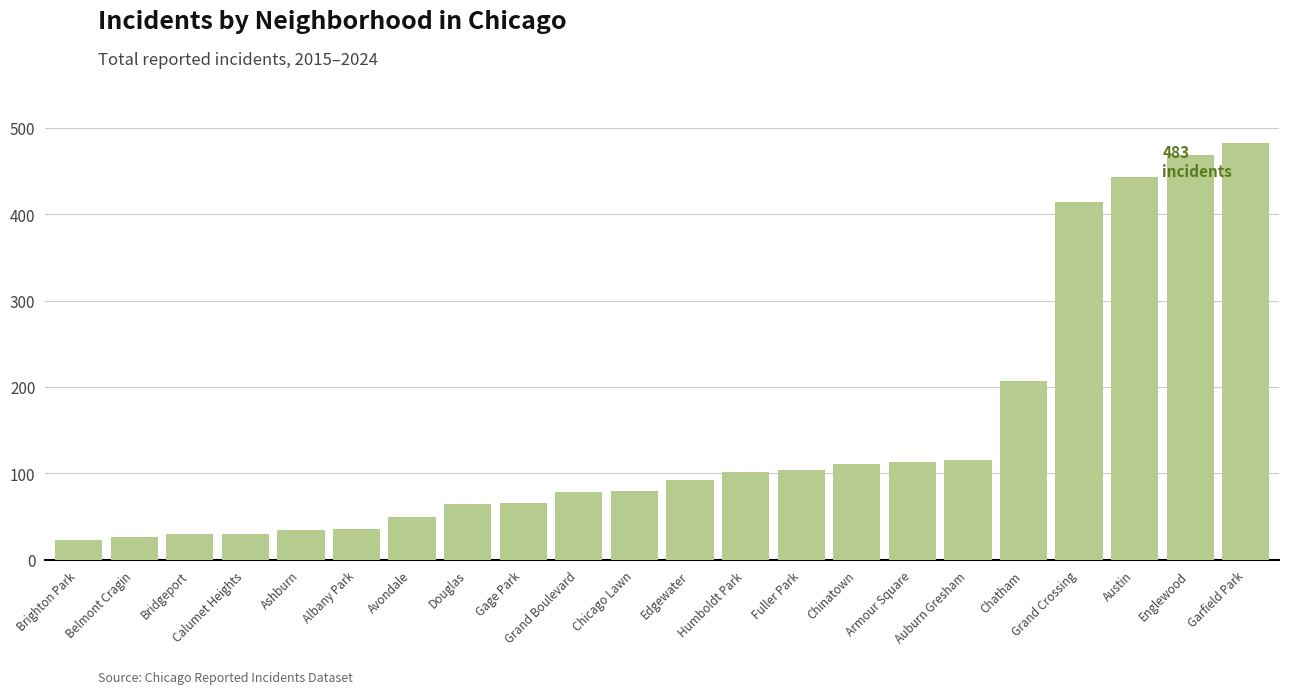

What is the label of the 8th bar from the right?

Chinatown